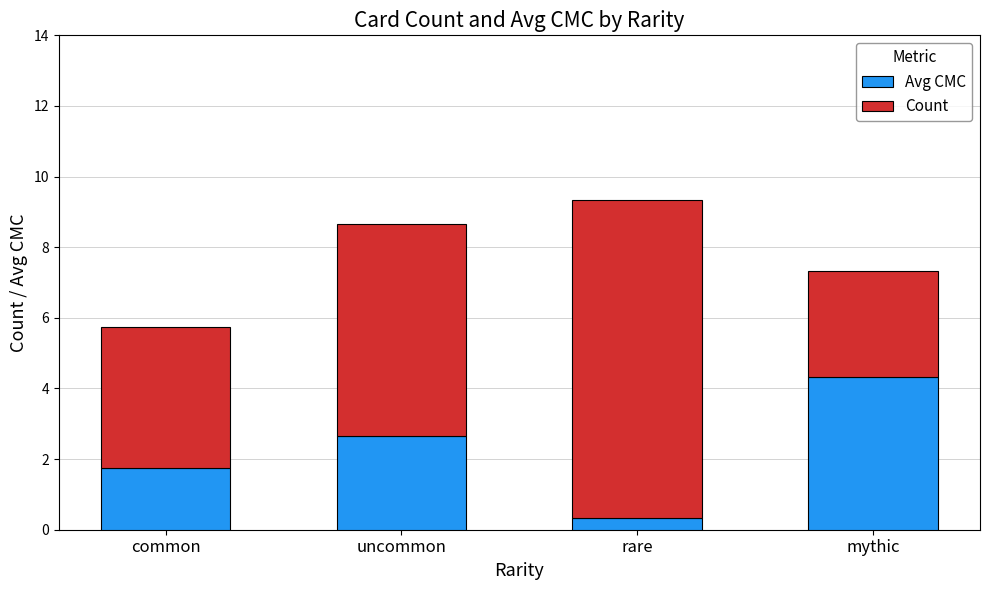

Reading left to right, list the values for the Avg CMC series.

1.8	2.7	0.3	4.3